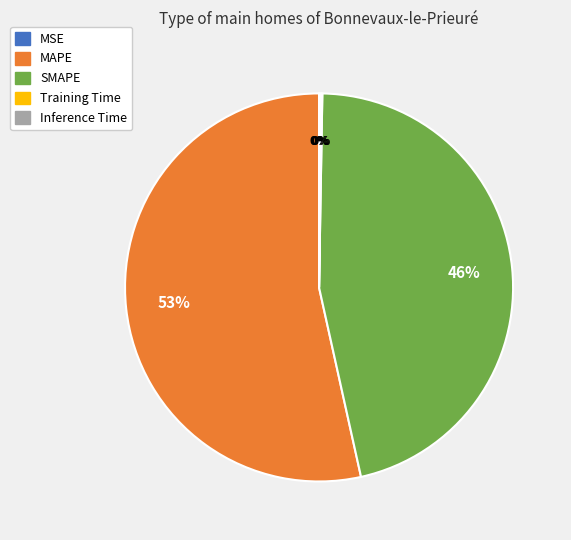

Which slice represents more than half of the pie?

MAPE